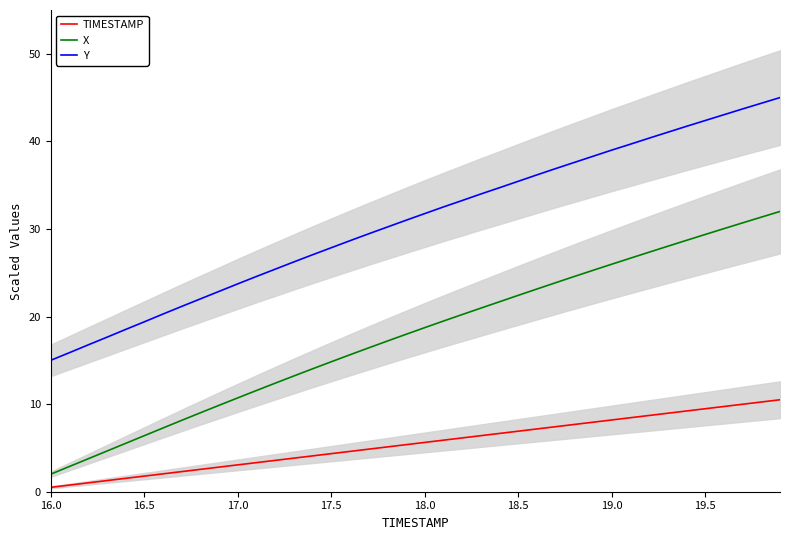

What is the value of the TIMESTAMP point at the 35th from the left?

9.2